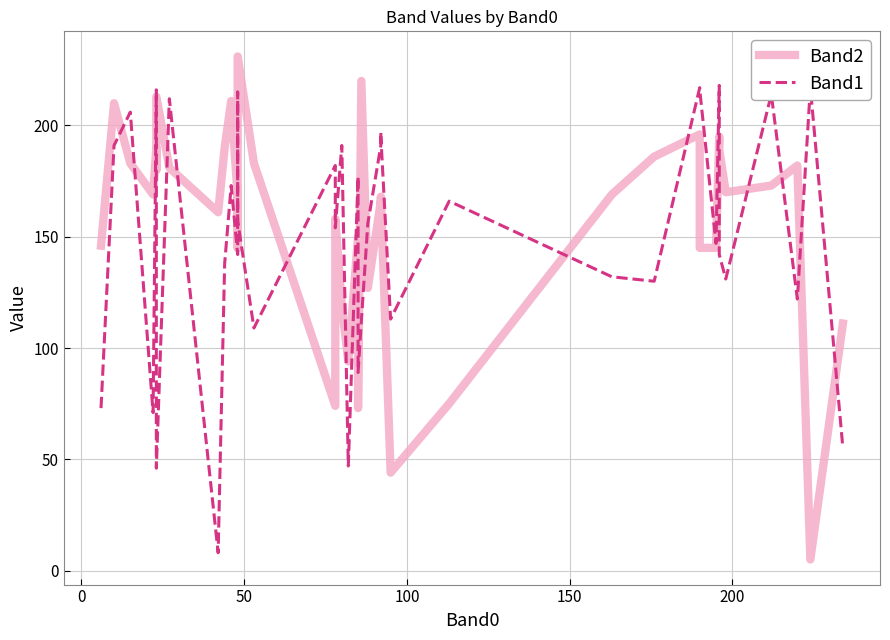

Reading right to left, what are all the values shown in this chart?

Band2: 111	5	182	173	170	189	195	145	145	196	186	169	75	44	168	150	166	127	220	73	150	94	119	158	74	183	231	145	168	211	190	161	181	213	180	190	169	183	210	146
Band1: 55	217	122	214	131	142	218	147	216	217	130	132	166	113	195	197	191	156	112	89	177	47	191	154	182	109	157	215	142	173	138	8	212	46	129	216	71	206	191	73